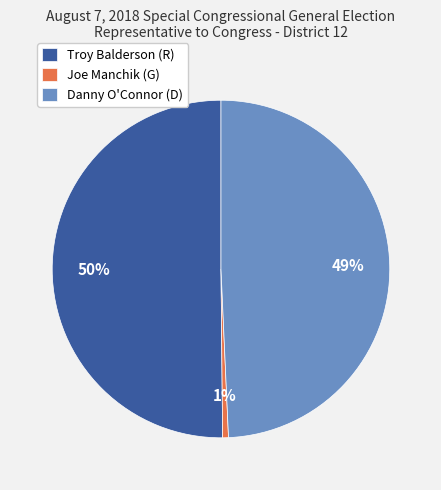

Does Joe Manchik (G) account for over 50% of the chart?

No